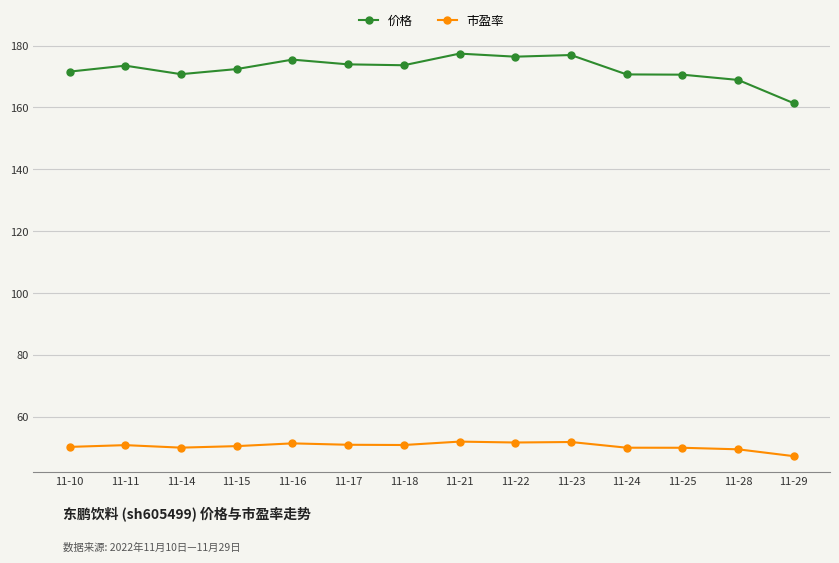

The 价格 series shows 175.4 at 11-16. True or false?

True